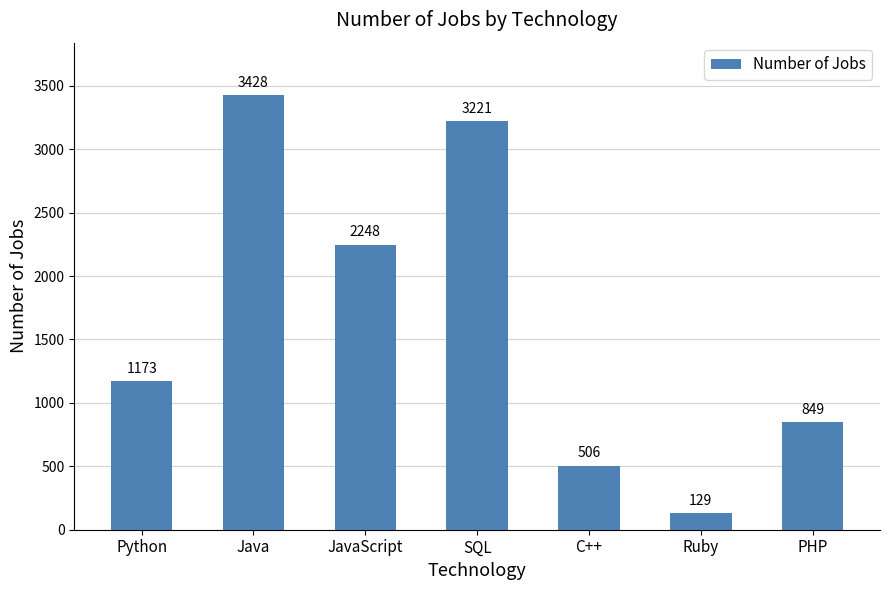

Rank the categories by value from lowest to highest.

Ruby, C++, PHP, Python, JavaScript, SQL, Java